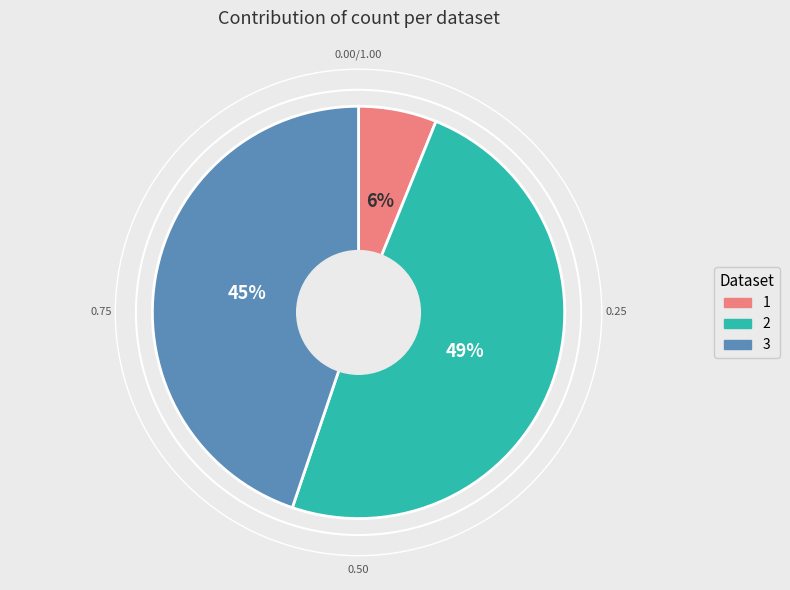

True or false: 1 accounts for 6% of the total.

True